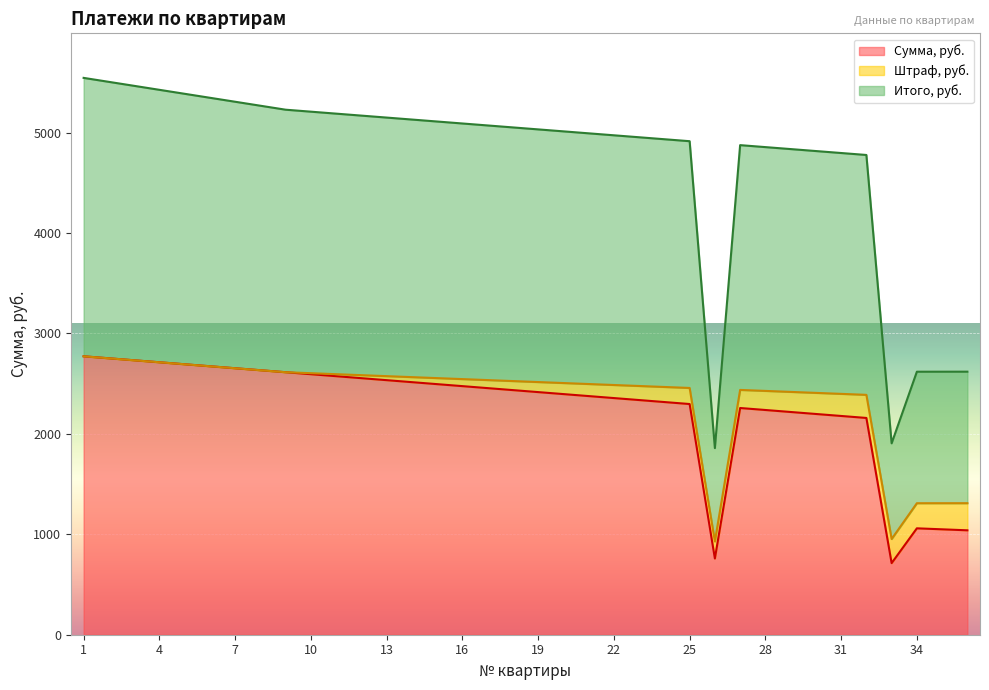

Which series has the widest spread of values?

Сумма, руб.